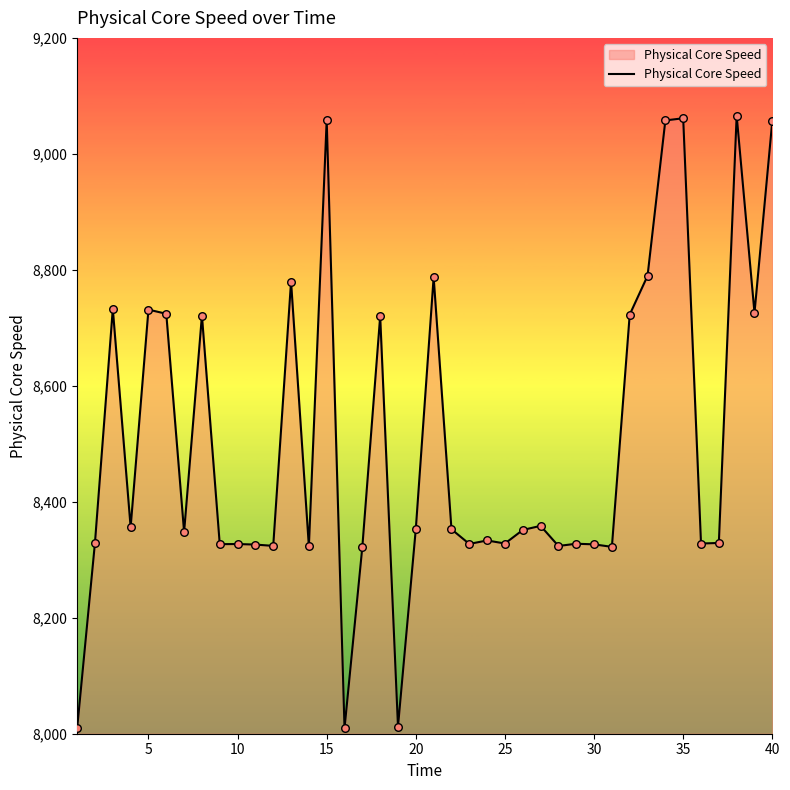

What is the difference between the maximum and minimum values?

1056.8